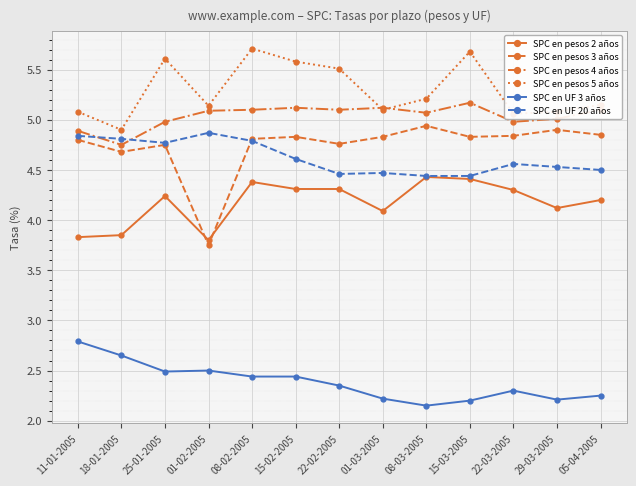

At which category does SPC en pesos 2 años reach its first local peak?

25-01-2005